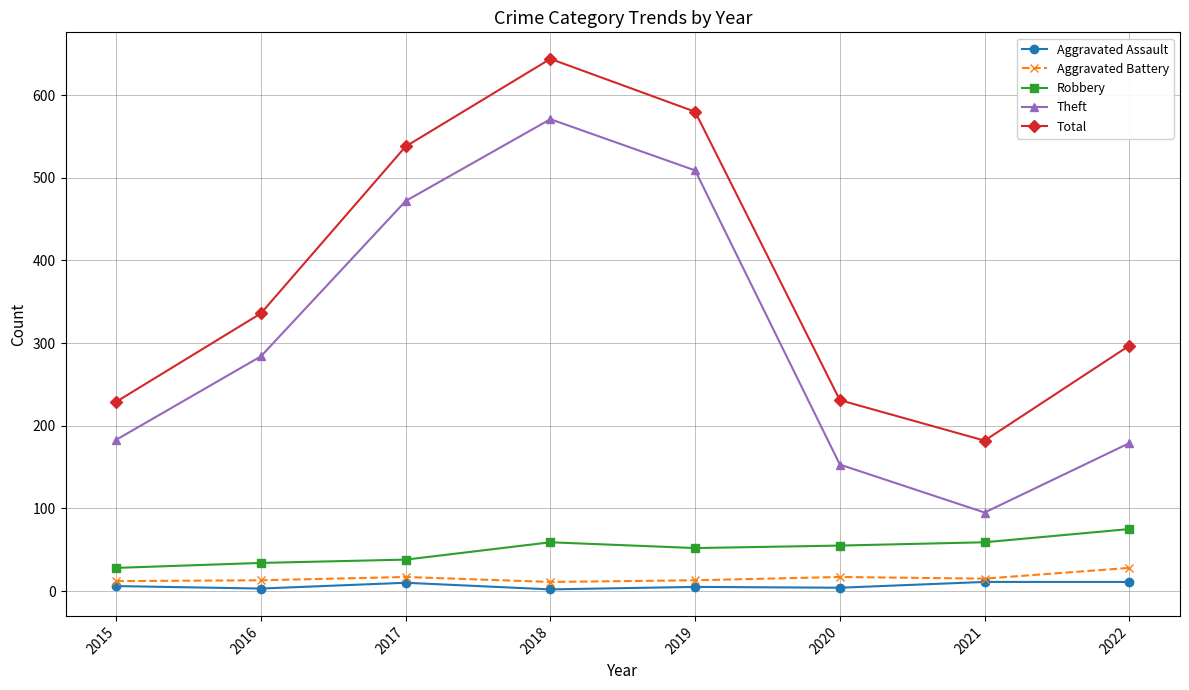

Which series has the widest spread of values?

Theft